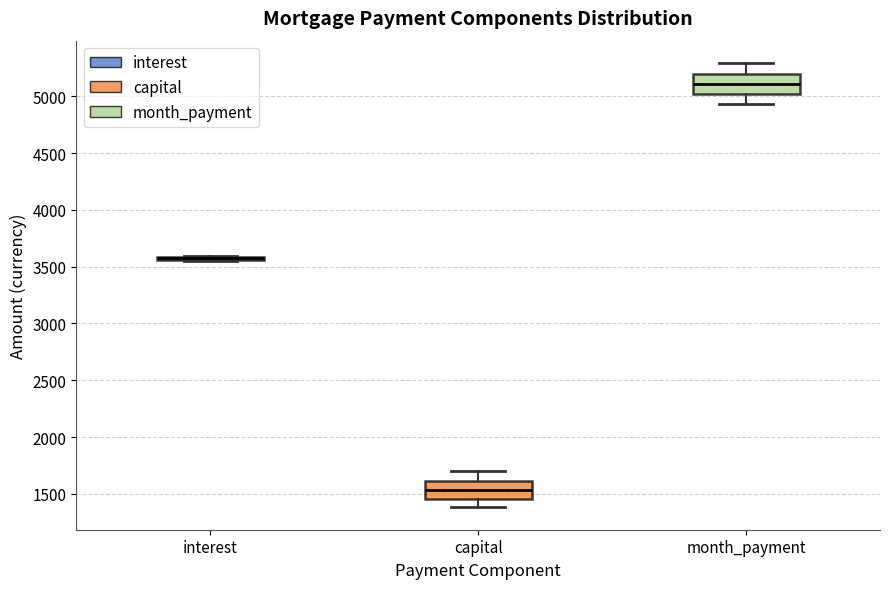

Reading left to right, transcribe this box plot: for each box, give where its median line is, the range the box spans, and where its two whiskers end, as read against the y-axis. The values are not printed on the chart, so give them approximately, as read against the axis.

interest: box collapsed to a line at 3600, whiskers 3550 to 3600
capital: median 1550, box 1450 to 1600, whiskers 1400 to 1700
month_payment: median 5100, box 5000 to 5200, whiskers 4950 to 5300